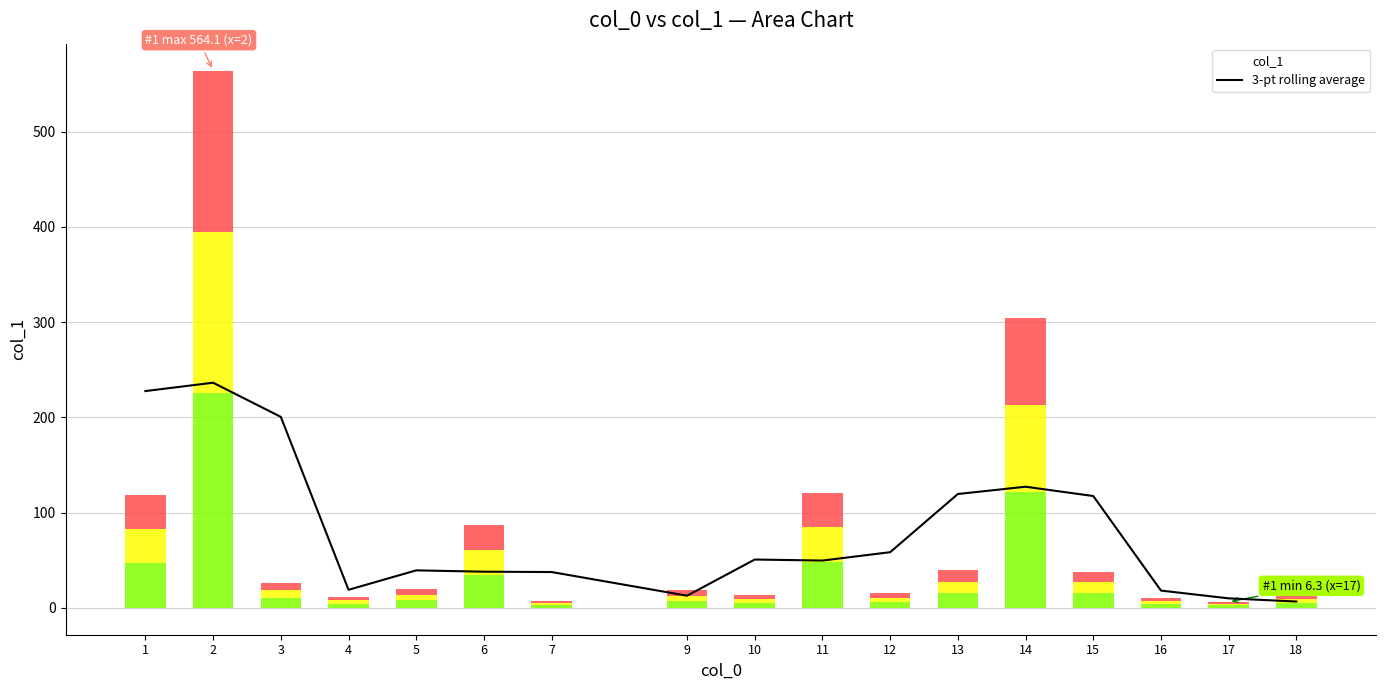

List the labels in order of value, largest first.

2, 1, 3, 14, 13, 15, 12, 10, 11, 5, 6, 7, 4, 16, 9, 17, 18